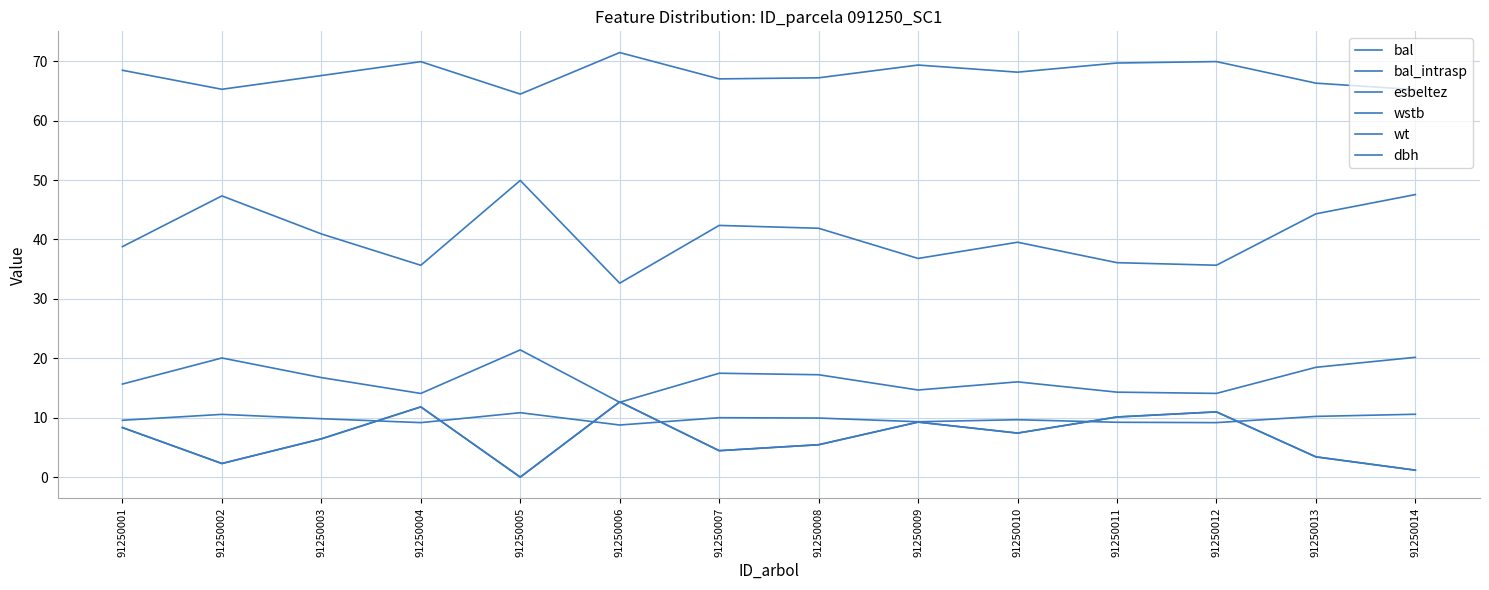

What is the difference between the second highest and minimum values in the bal series?

11.8